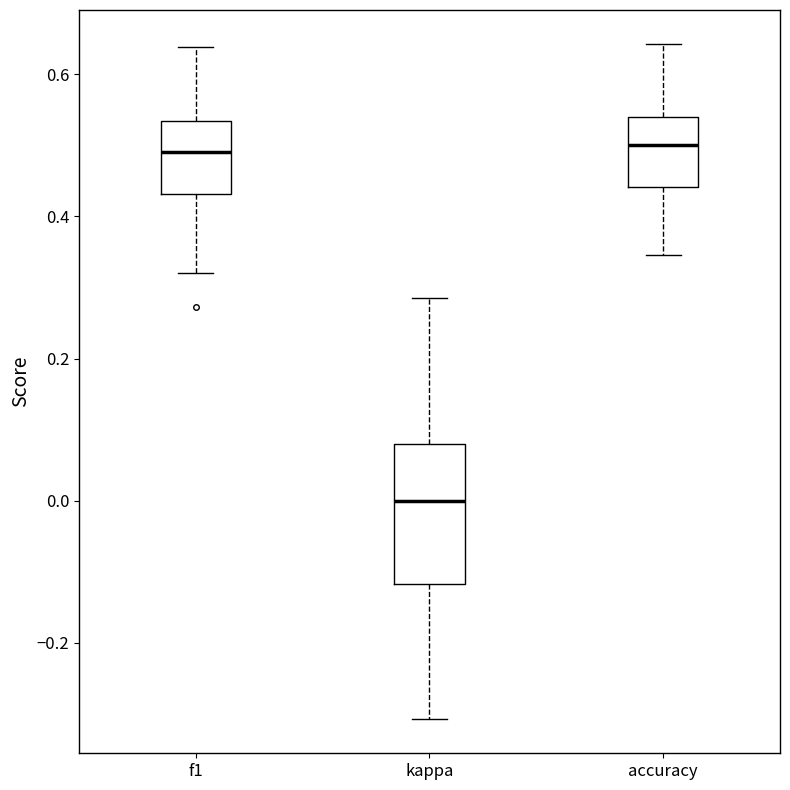

Which box has the lowest median line?

kappa